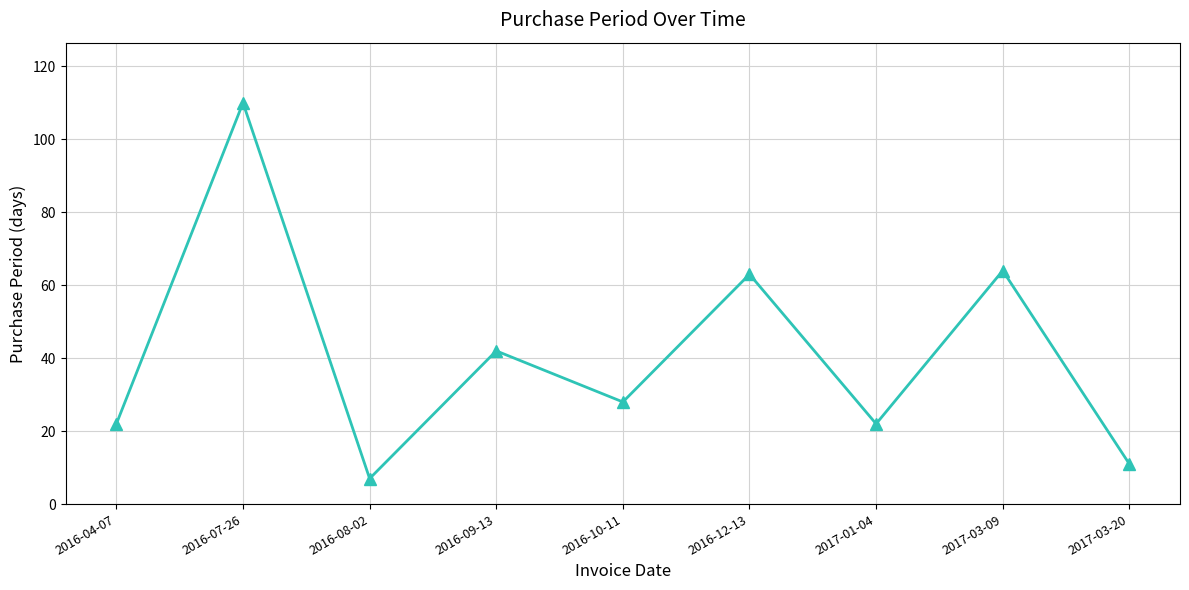

Does the chart have visible grid lines?

Yes